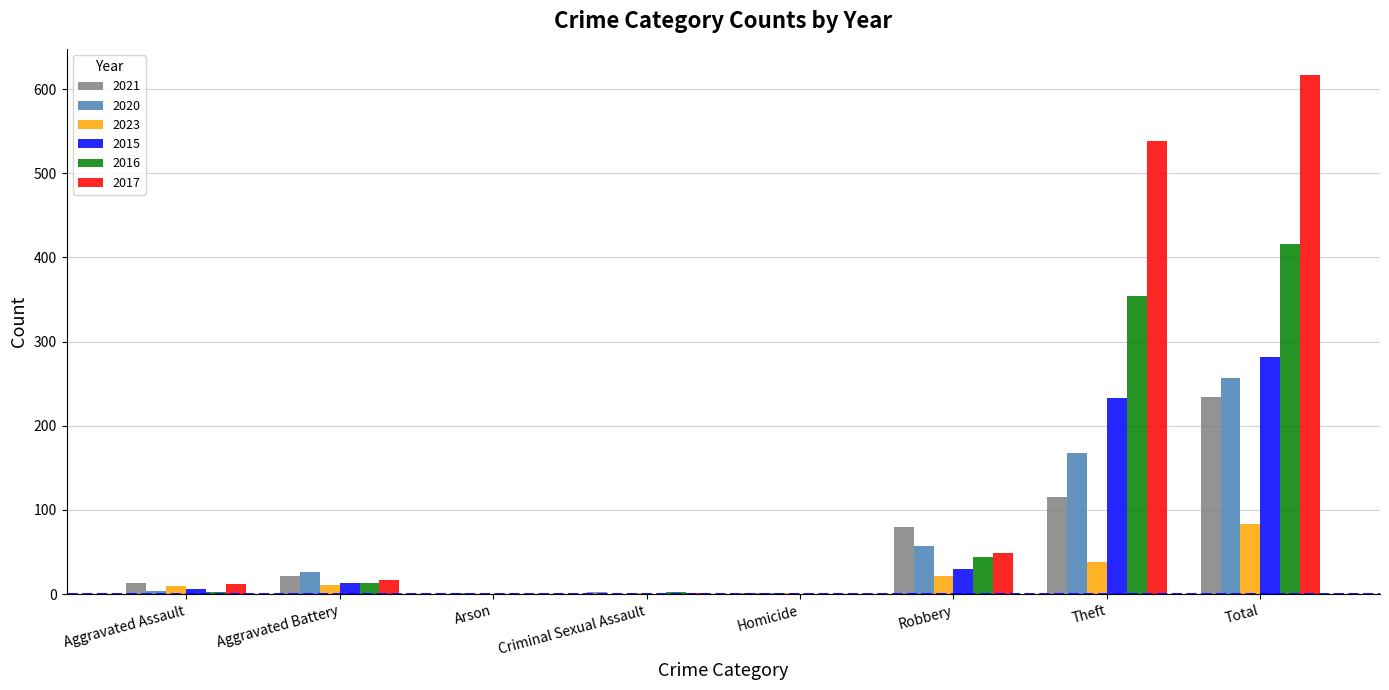

Is the value of 2015 at Criminal Sexual Assault greater than the value of 2017 at Theft?

No